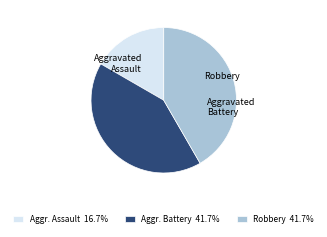

How much of the chart is everything except Robbery?

58.3%